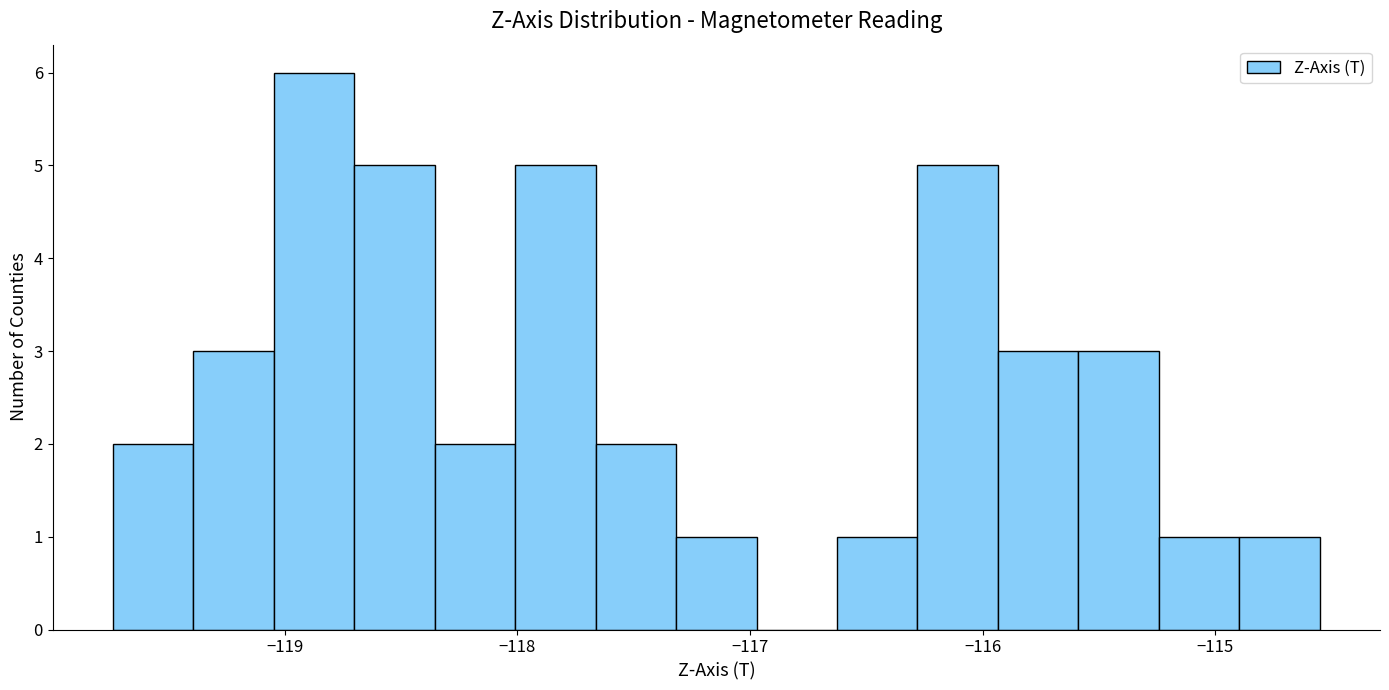

Around what value on the x-axis is the tallest bar? Give the approximate position of its centre, as read against the axis.

-118.9